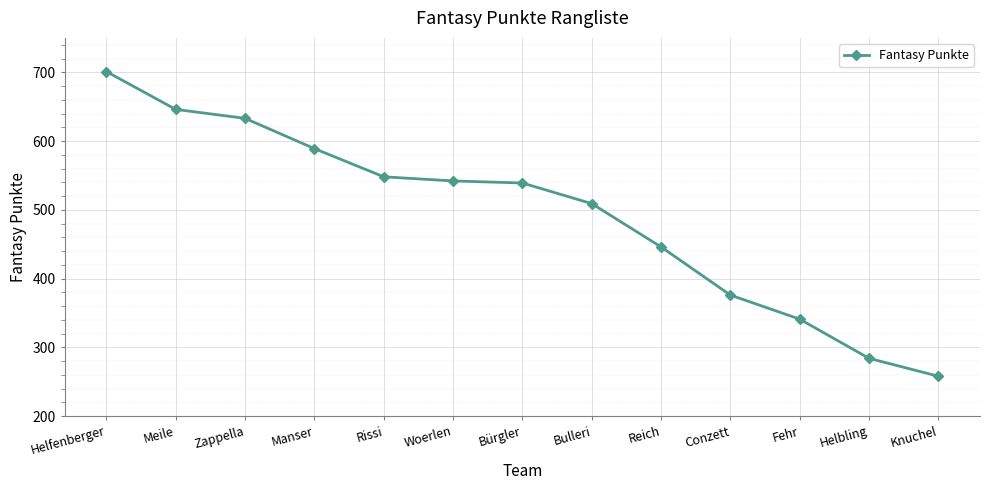

What is the difference between the second highest and second lowest values?

362